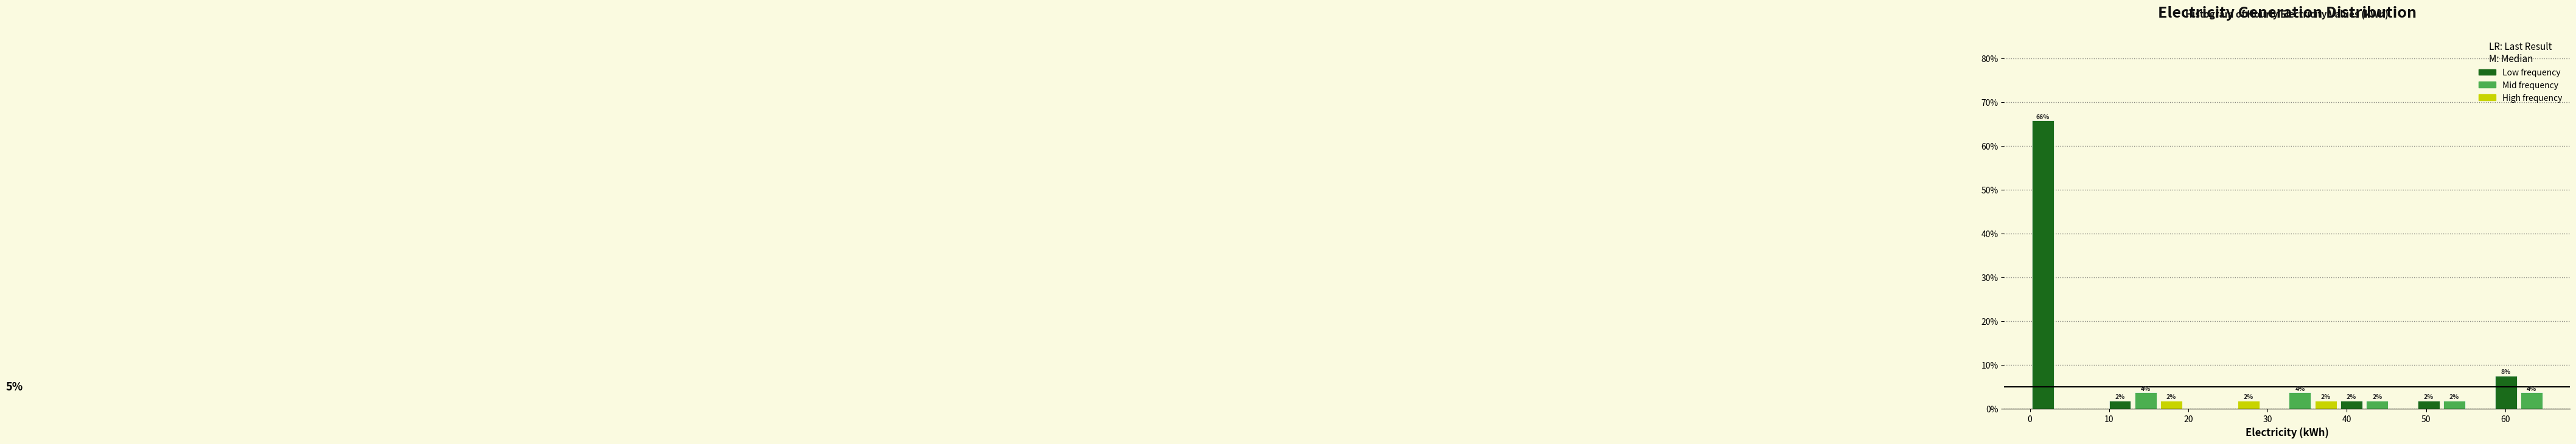

Around what value on the x-axis is the tallest bar? Give the approximate position of its centre, as read against the axis.

2